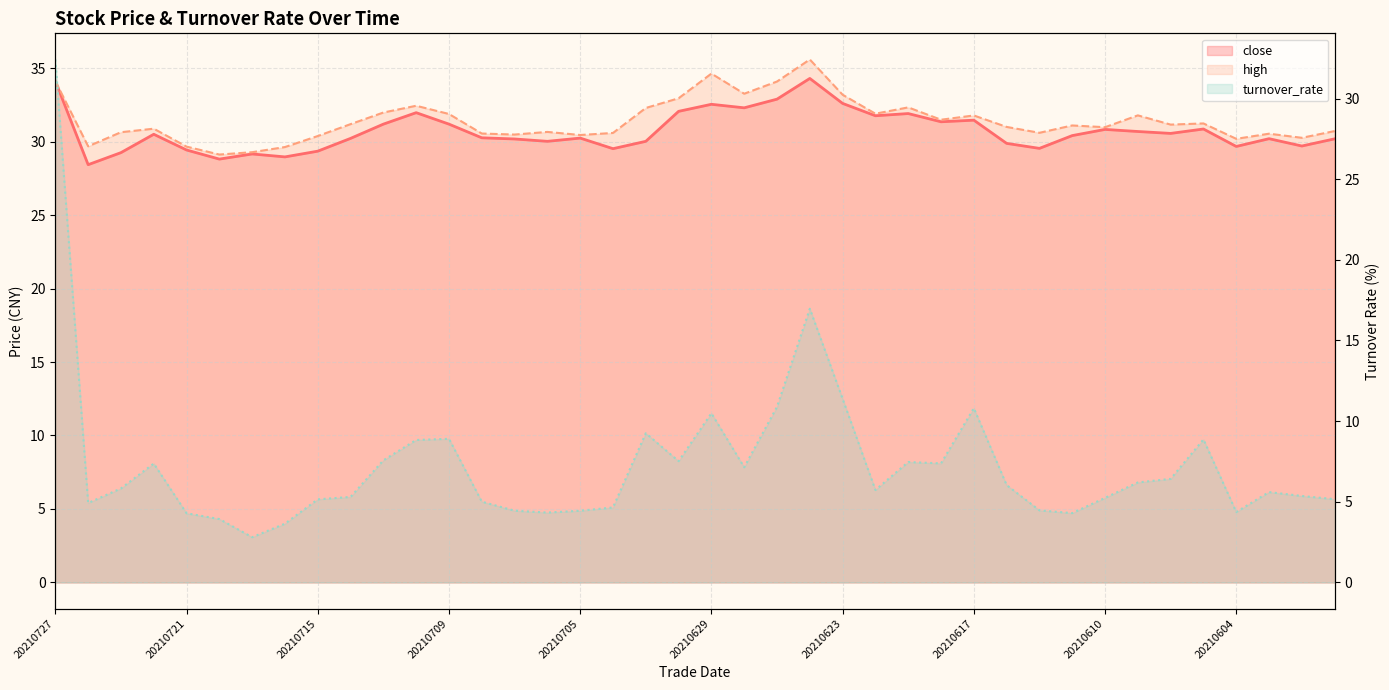

True or false: turnover_rate and close intersect in this chart.

False